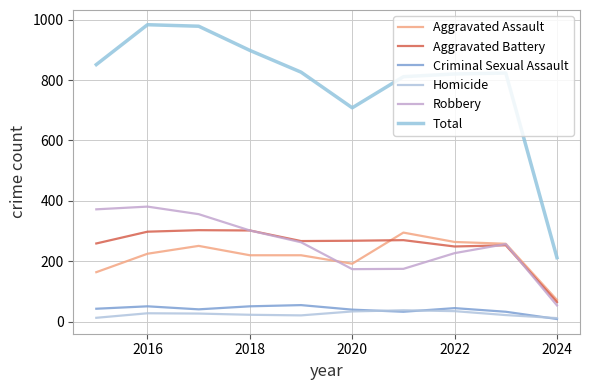

How many interior local valleys does the Criminal Sexual Assault series have?

2